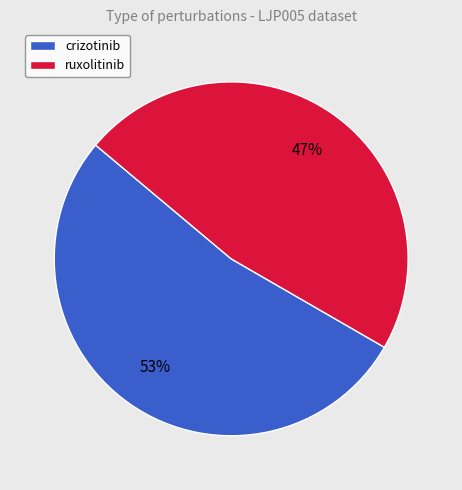

Do ruxolitinib and crizotinib together represent more than half of the pie?

Yes